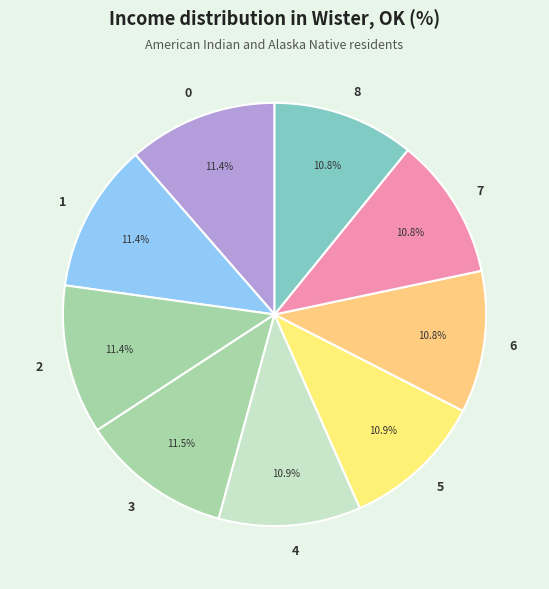

The 7 slice represents 25% of the pie. True or false?

False